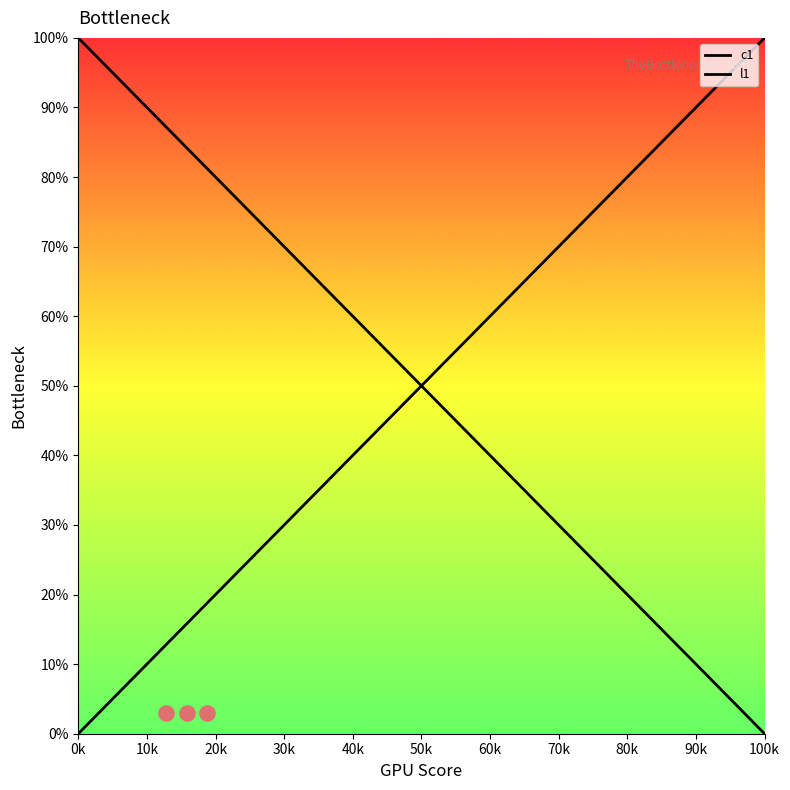

Which series has the widest spread of Y values?

c1